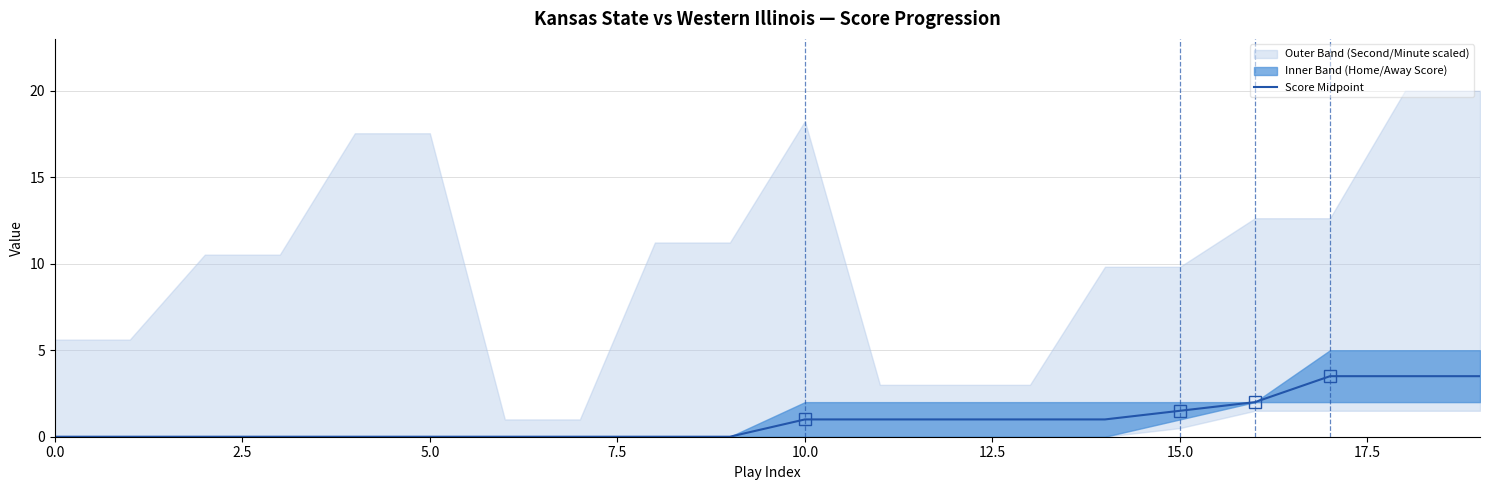

The chart shows a value of 5.1 at 17. True or false?

False